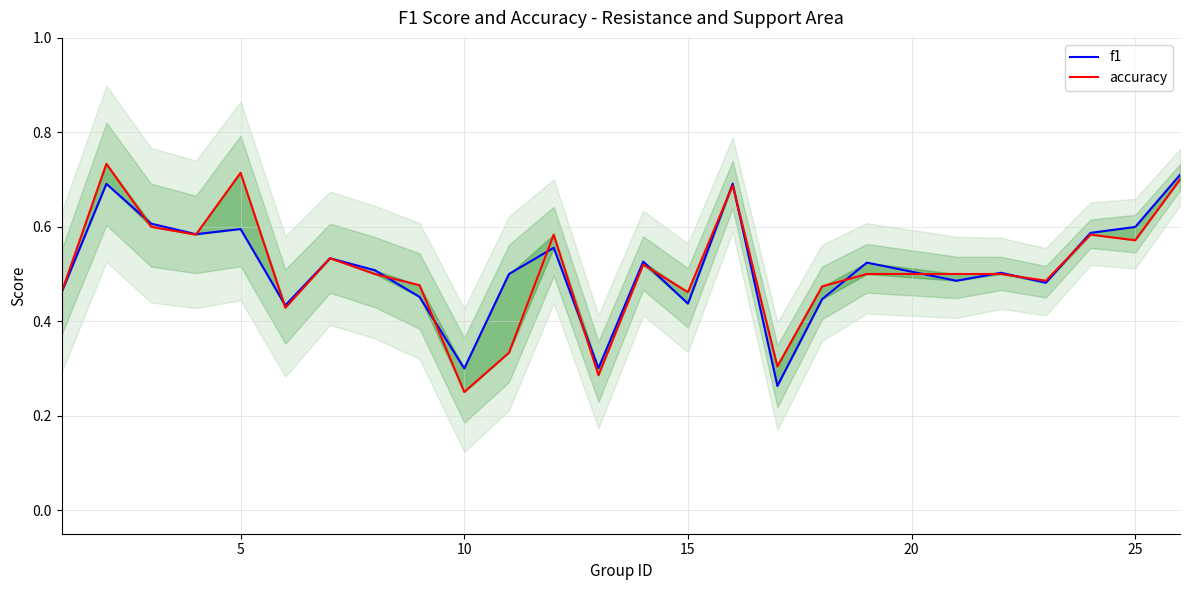

What are all the series names shown in the legend?

f1, accuracy